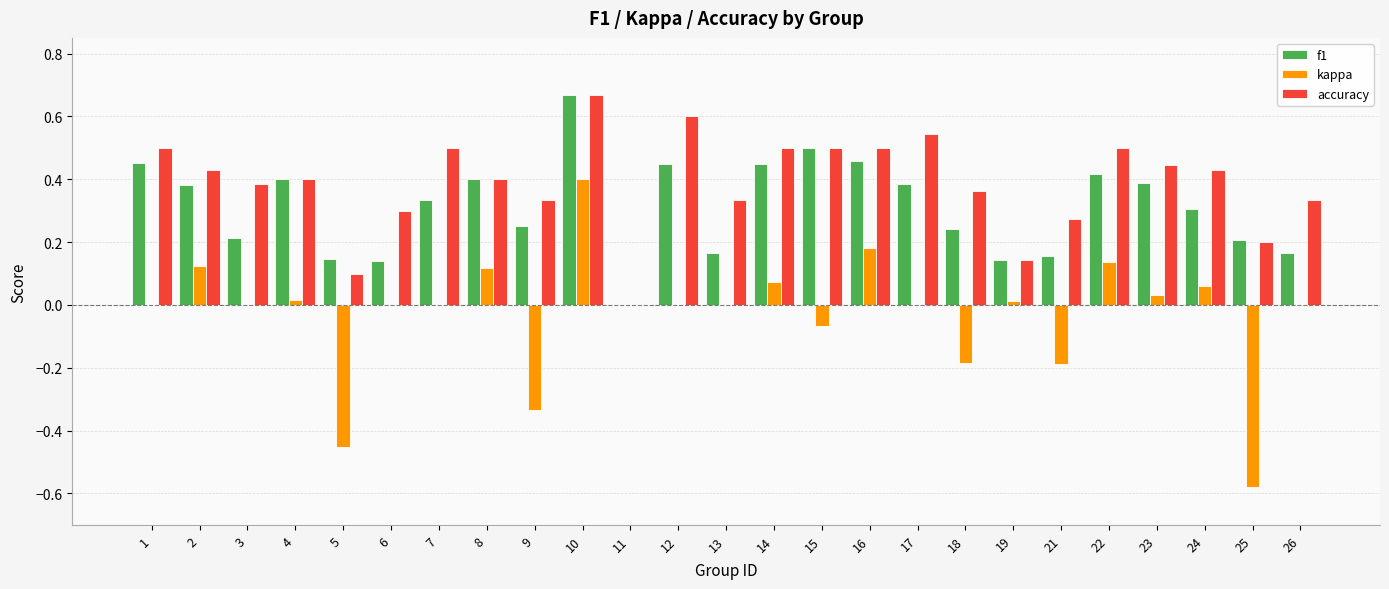

Which series changed the most between 7 and 26?

accuracy